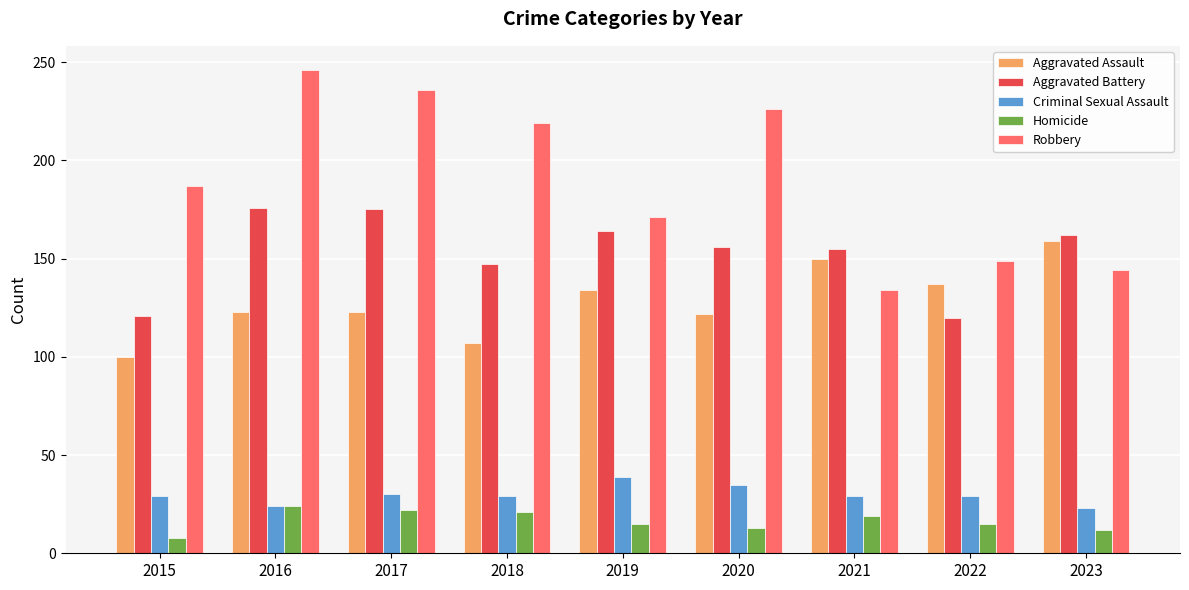

Which series has the largest total across all categories?

Robbery